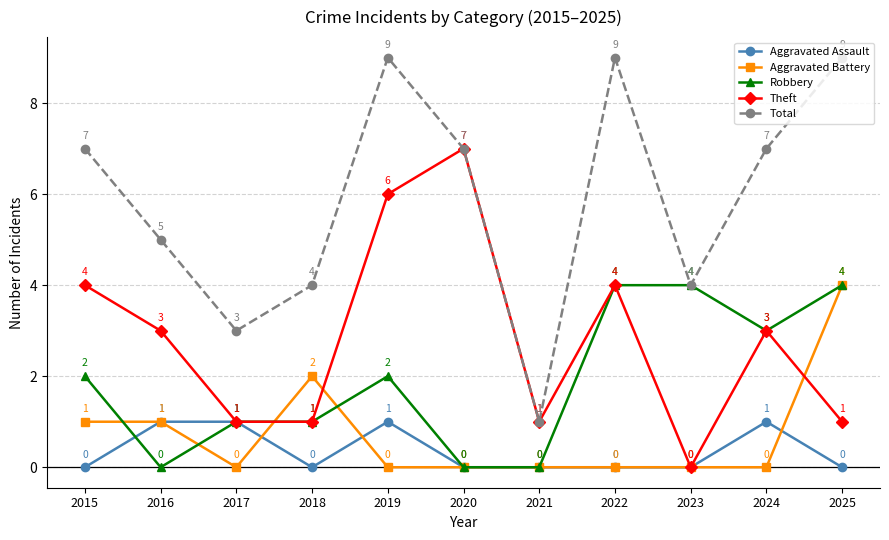

What is the difference between the Total values at 2021 and 2025?

8